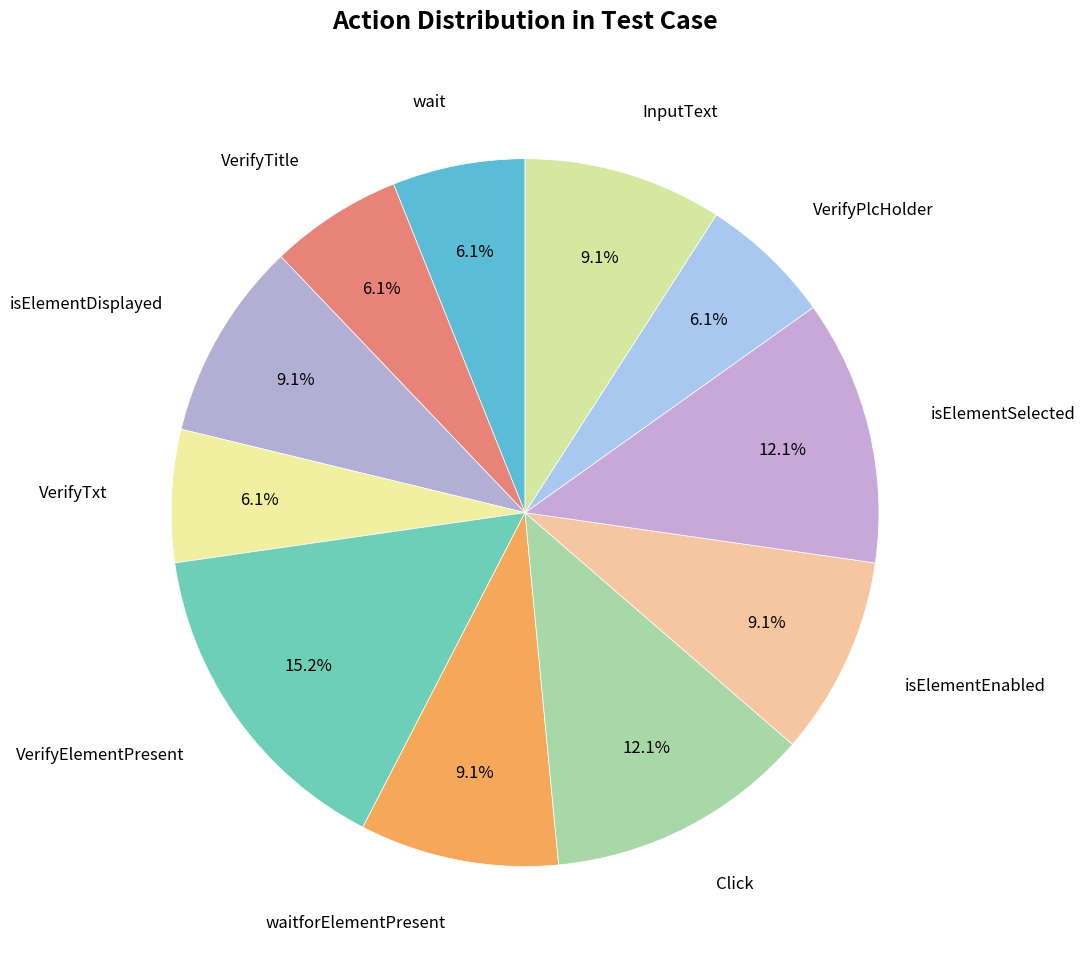

How many slices are in this pie chart?

11